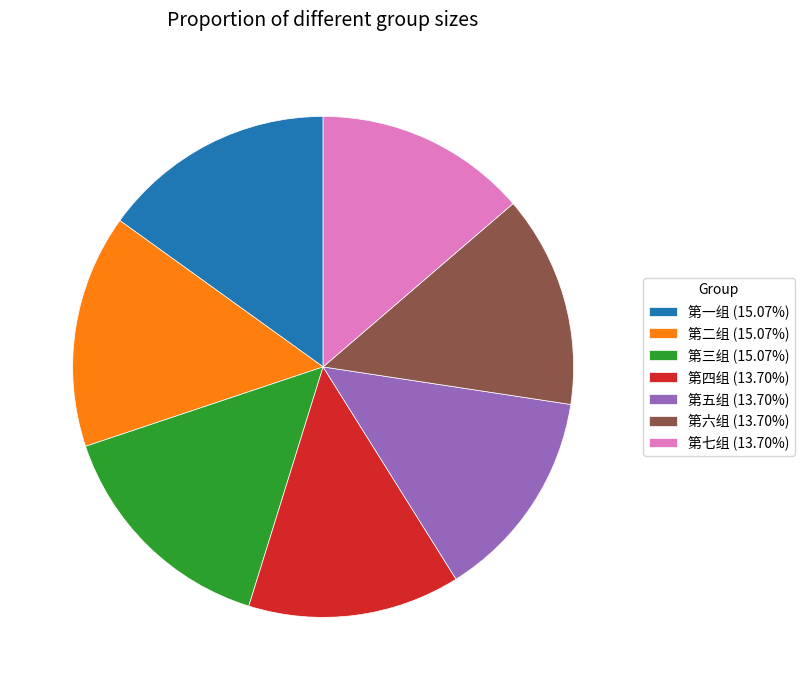

Is 第三组 (15.07%) the majority of the pie?

No